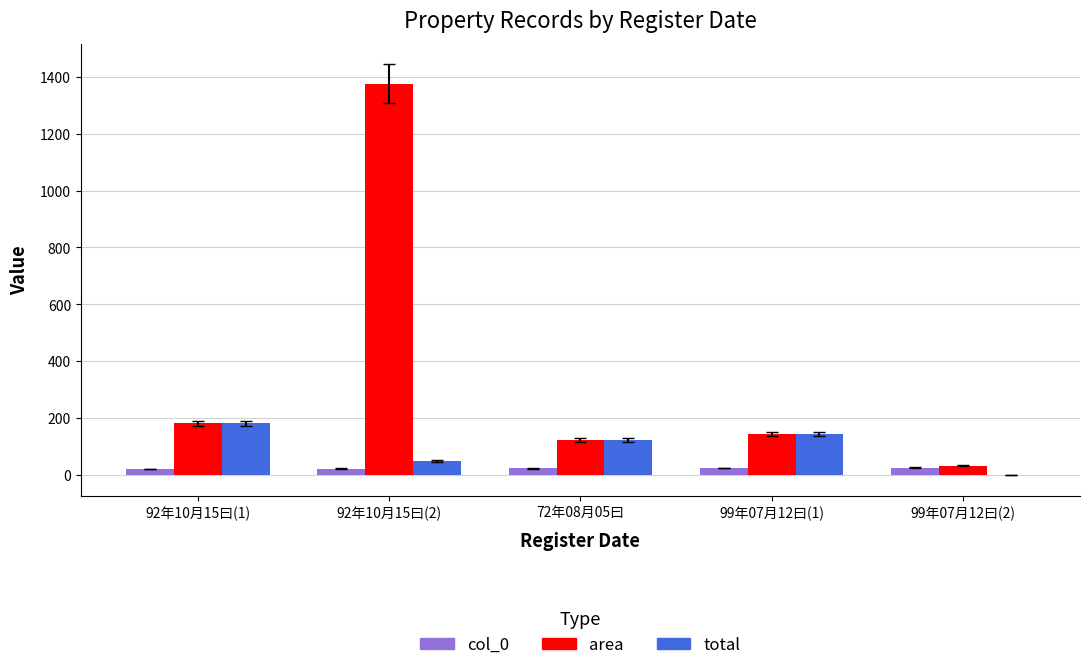

What is the sum of all col_0 values?

115.0